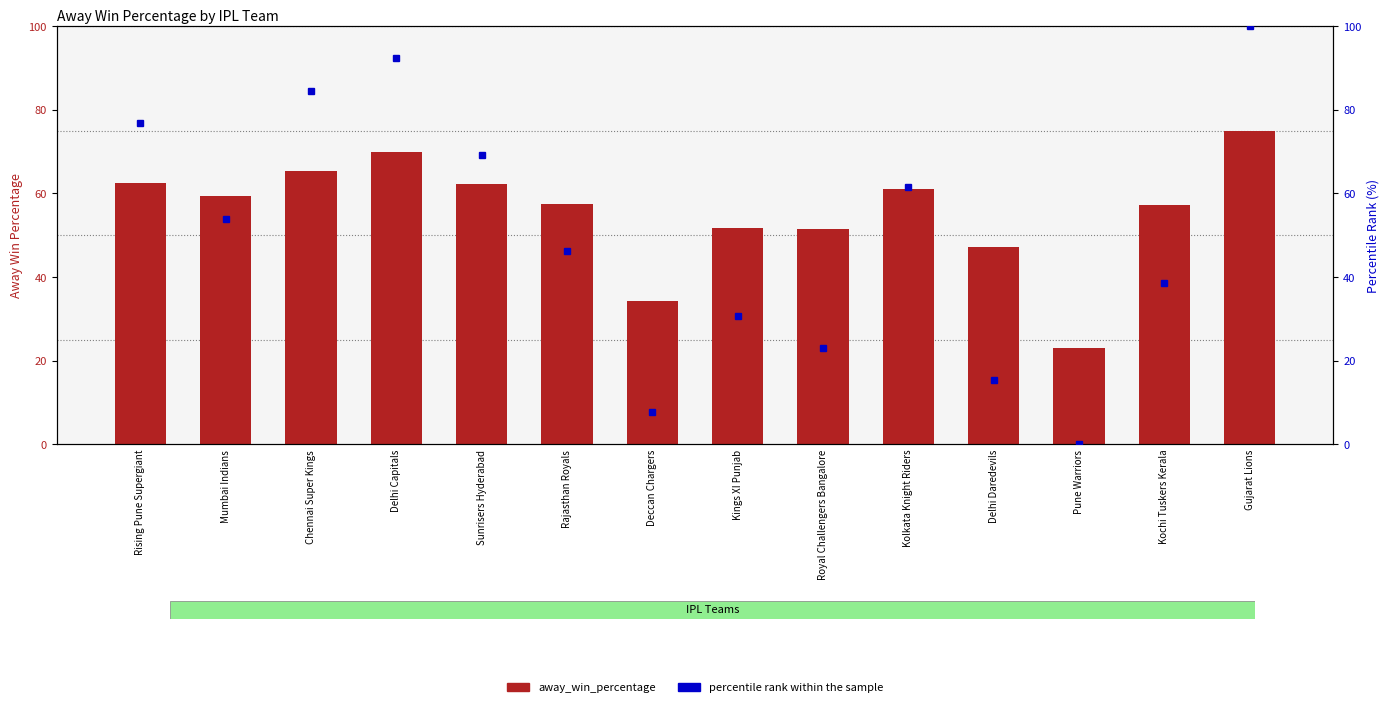

How many positive values does the percentile rank within the sample series have?

13